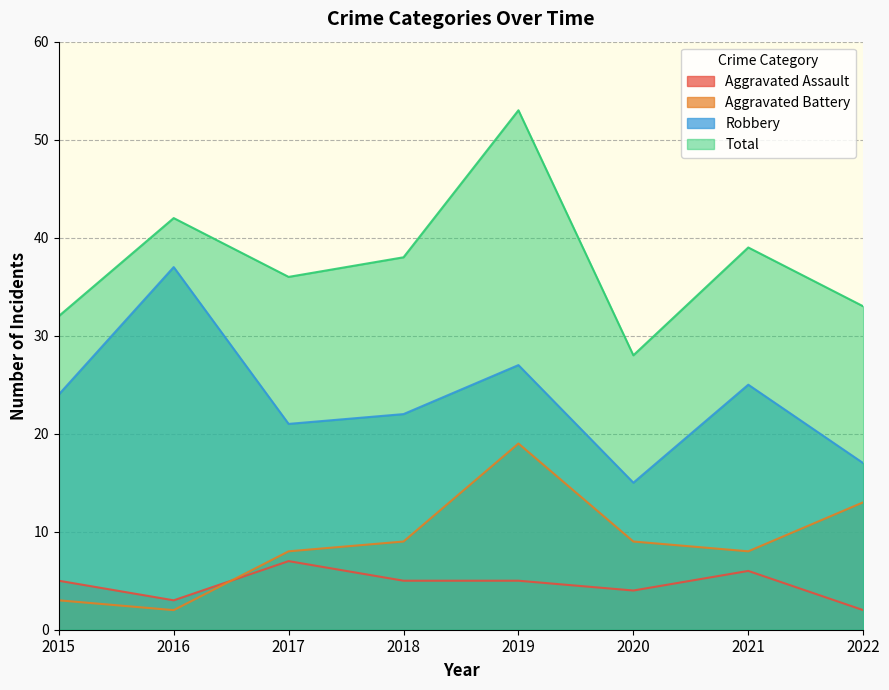

True or false: Aggravated Battery and Robbery cross at least once.

False